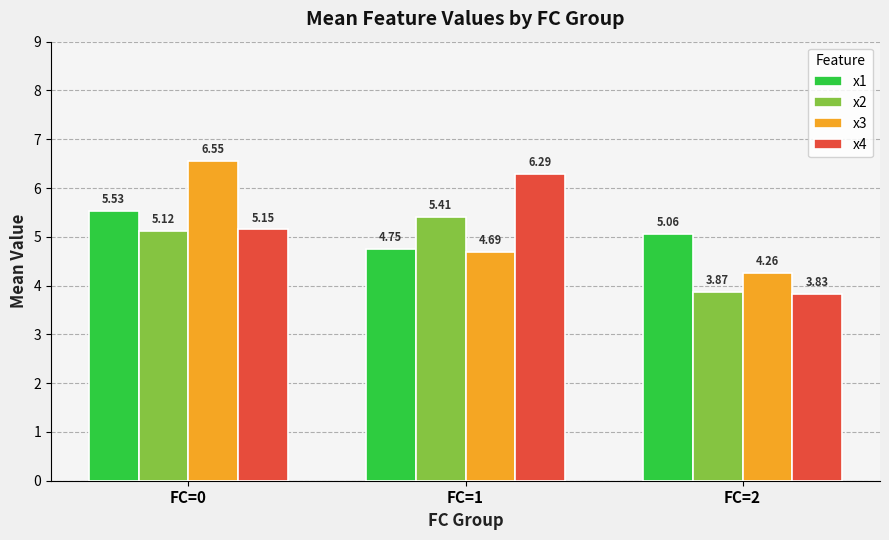

At FC=1, list the series in order from largest to smallest.

x4, x2, x1, x3